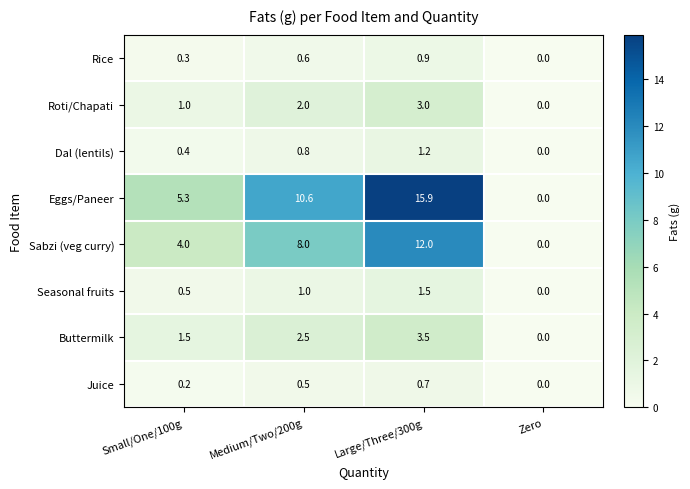

What is the total value across all series at Medium/Two/200g?

26.0